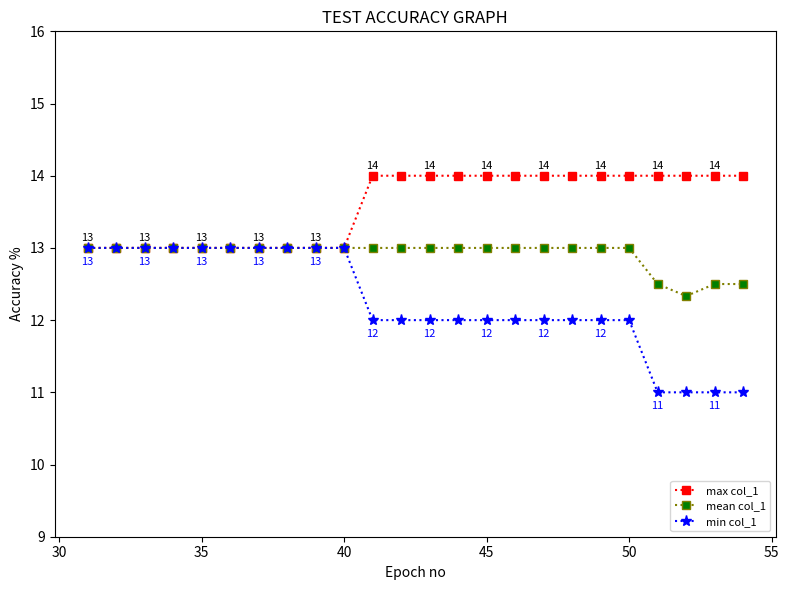

How many categories are shown in the chart?

24